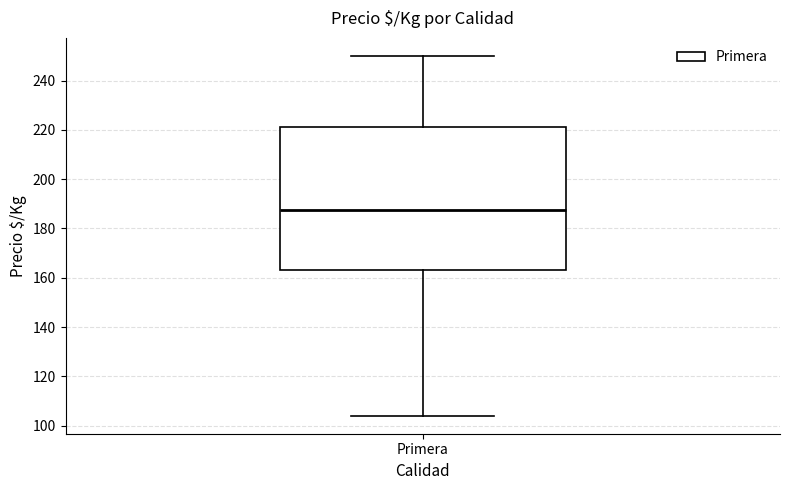

Where does the median line of the box for Primera sit on the y-axis? The values are not printed on the chart, so give them approximately, as read against the axis.

188